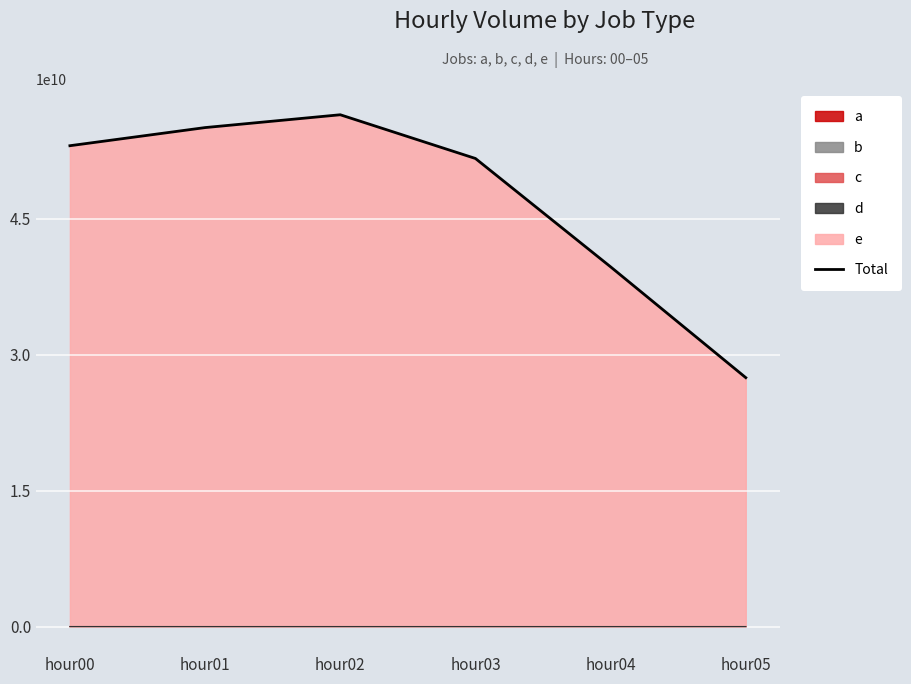

True or false: the data has more than 0 interior local peaks.

True